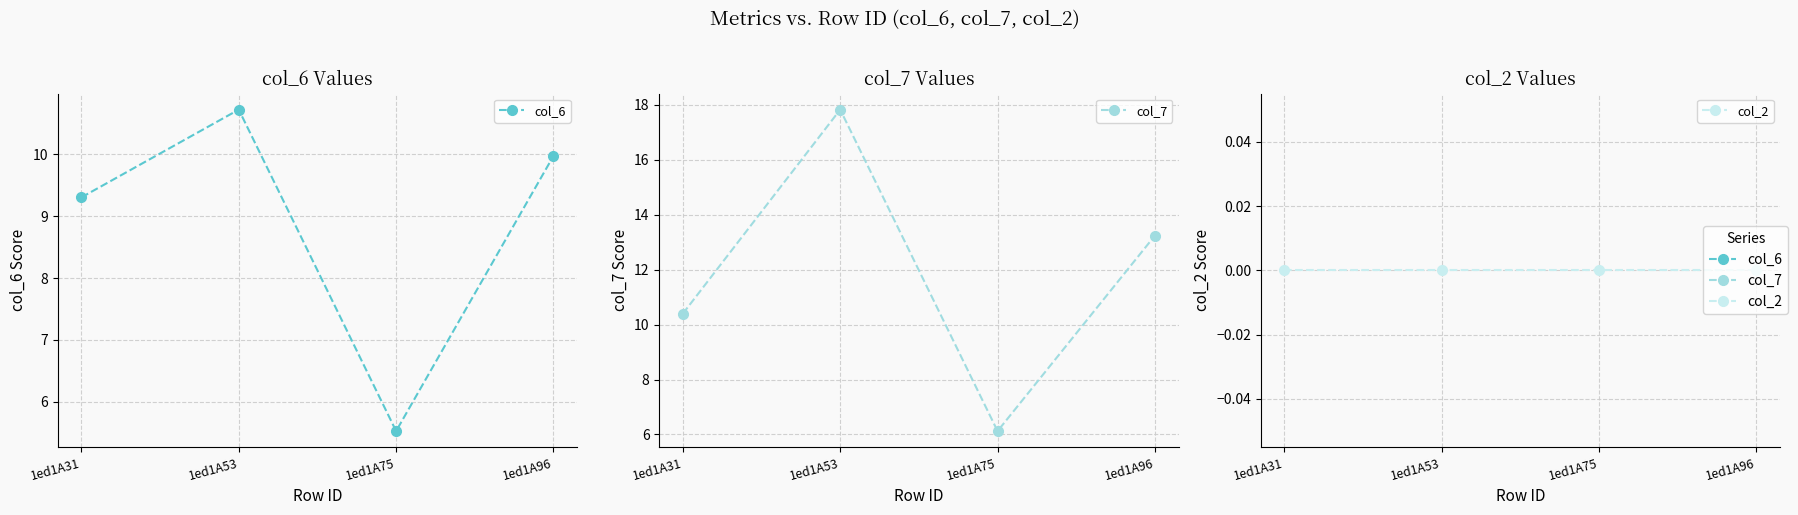

At which category is the sum across all series the highest?

1ed1A53